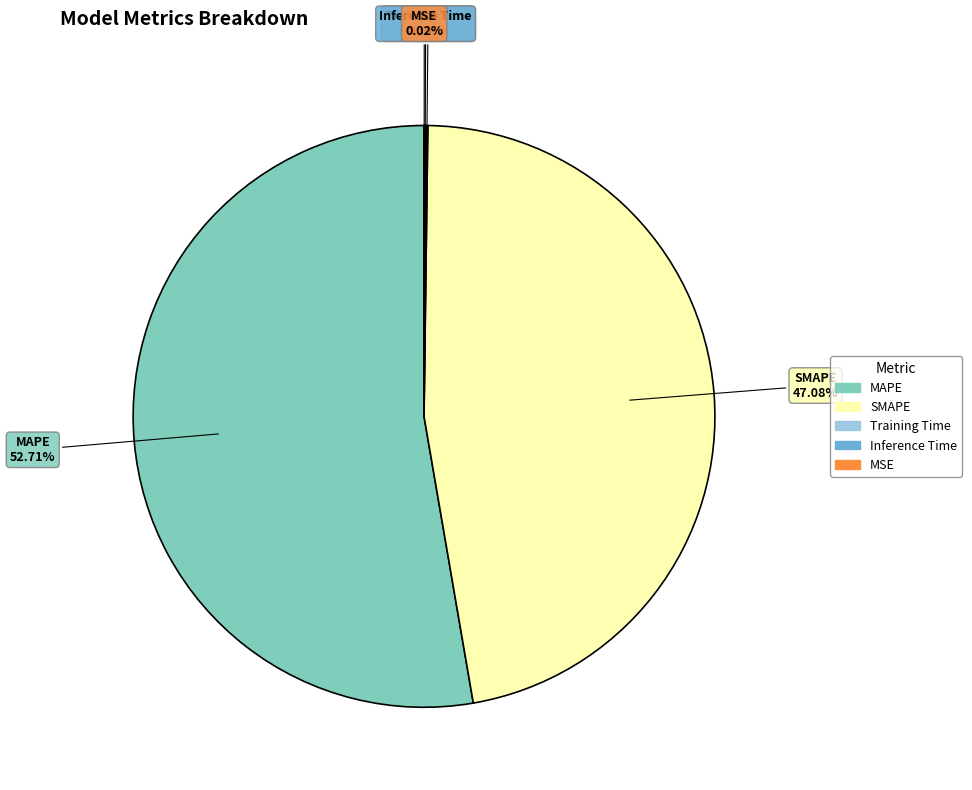

Approximately how many times larger is the value at SMAPE compared to MAPE?

0.9